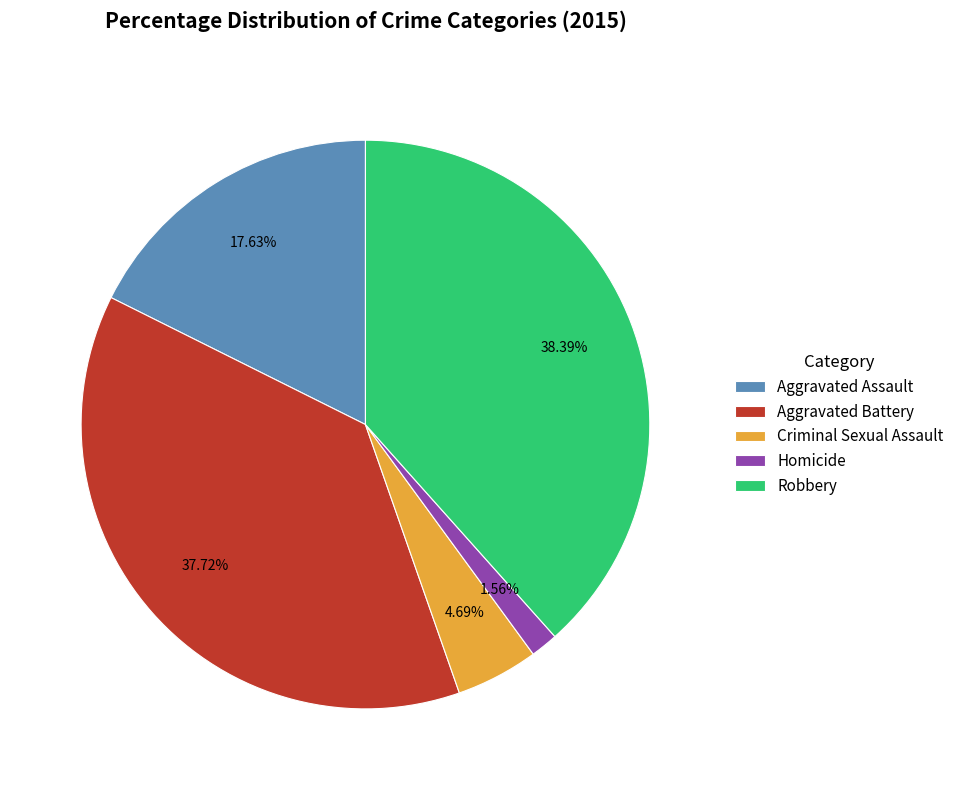

Count the number of slices in the pie.

5